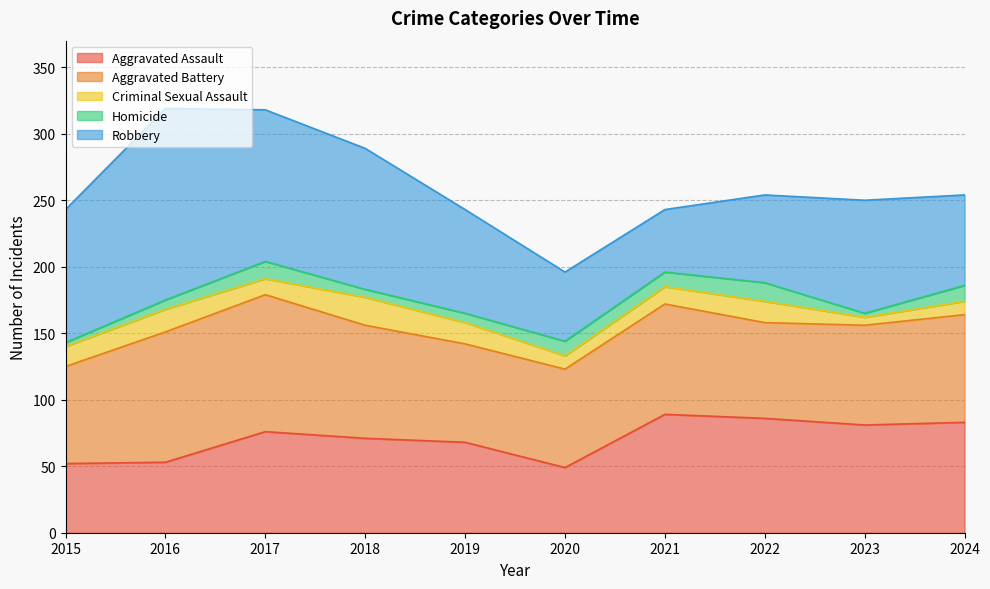

Is the value of Homicide at 2018 greater than the value of Aggravated Battery at 2023?

No